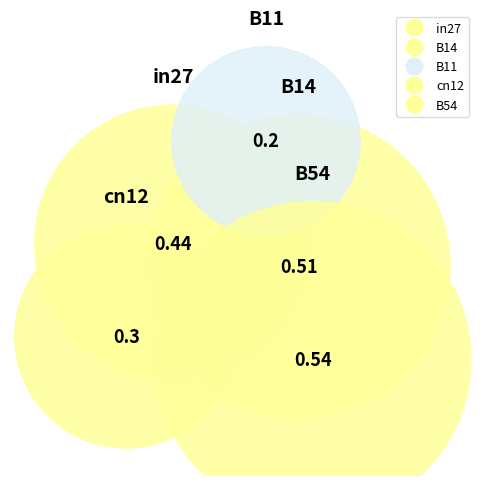

How many segments does this pie chart have?

5